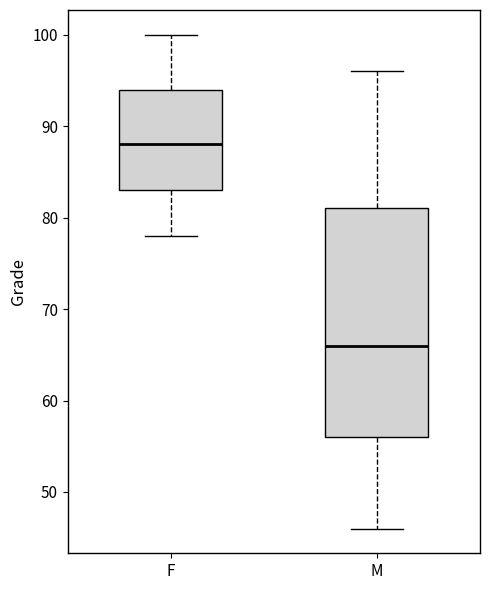

Reading left to right, read every box against the y-axis: the position of its median line, the range the box covers, and the ends of its whiskers. The values are not printed on the chart, so give them approximately, as read against the axis.

F: median 88, box 83 to 94, whiskers 78 to 100
M: median 66, box 56 to 81, whiskers 46 to 96